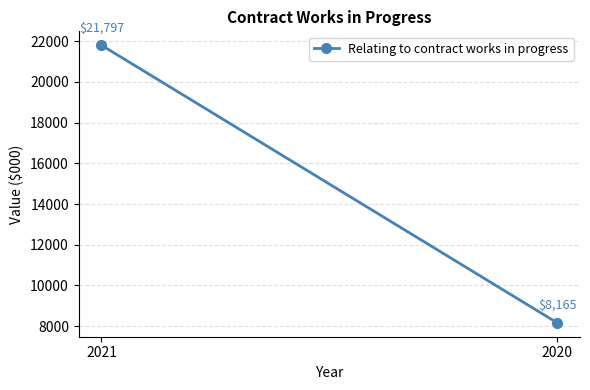

Which category has the highest value across all series?

2021